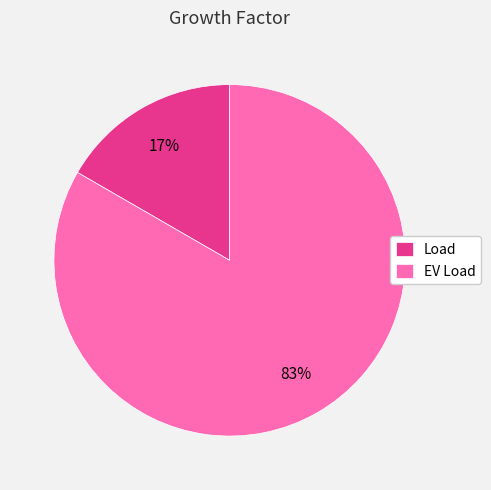

The Load slice represents 26% of the pie. True or false?

False